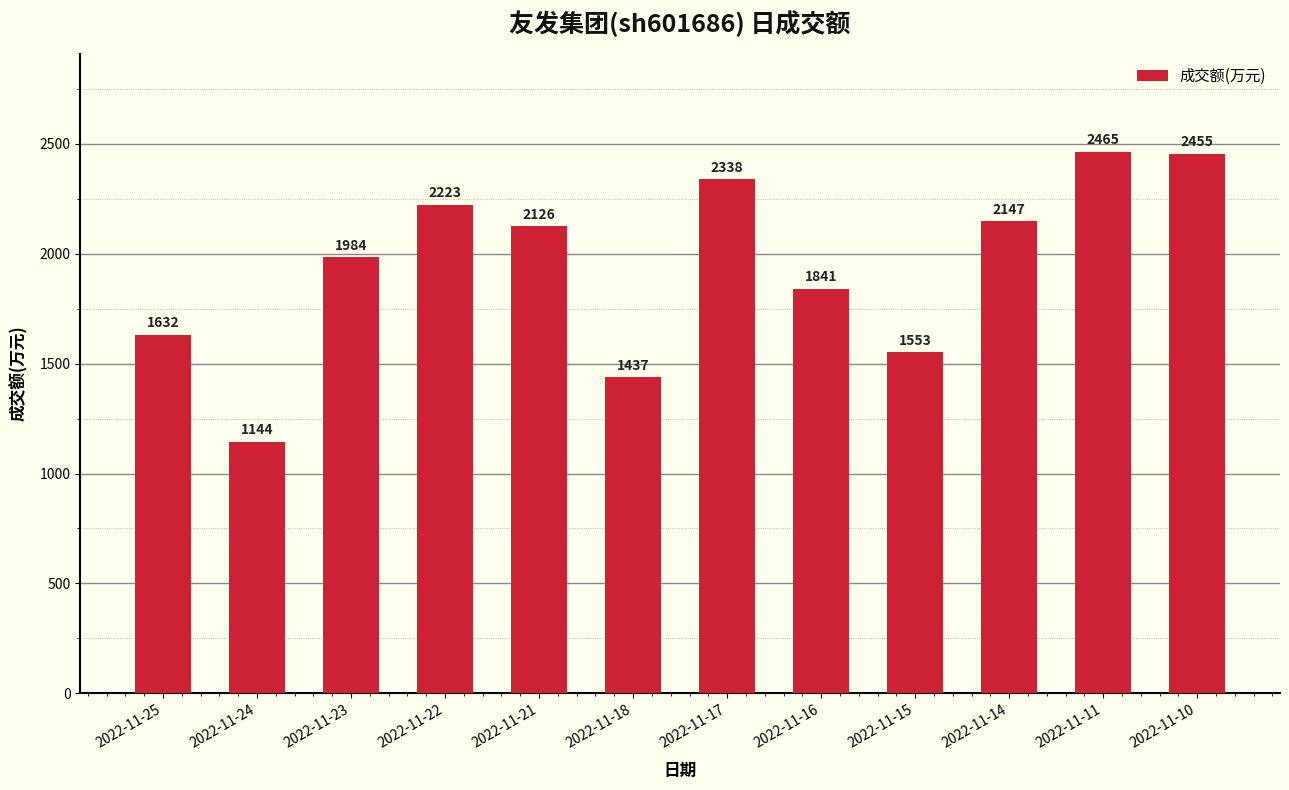

The value at 2022-11-25 is 1632. True or false?

True